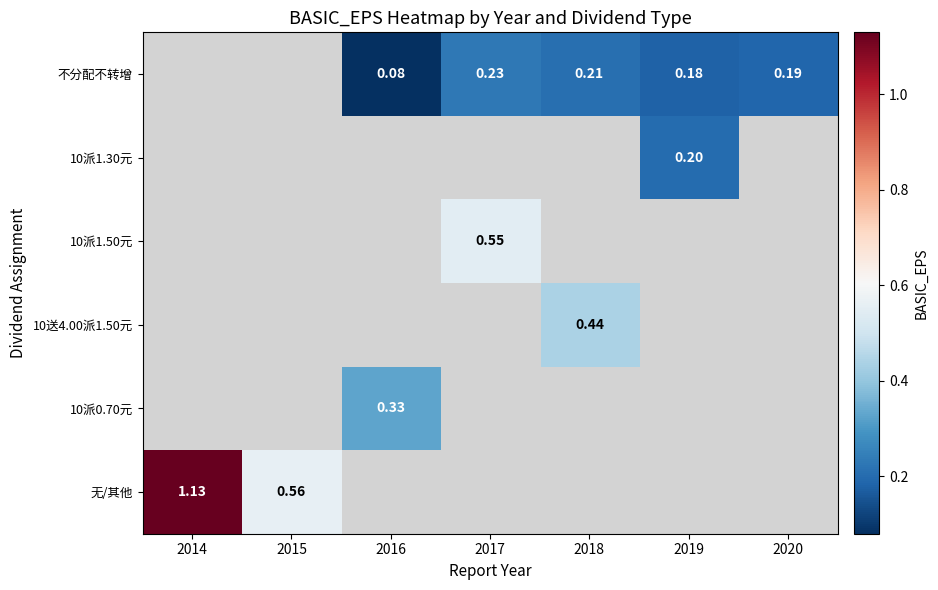

Which has a higher value, 2020 or 2017?

2017